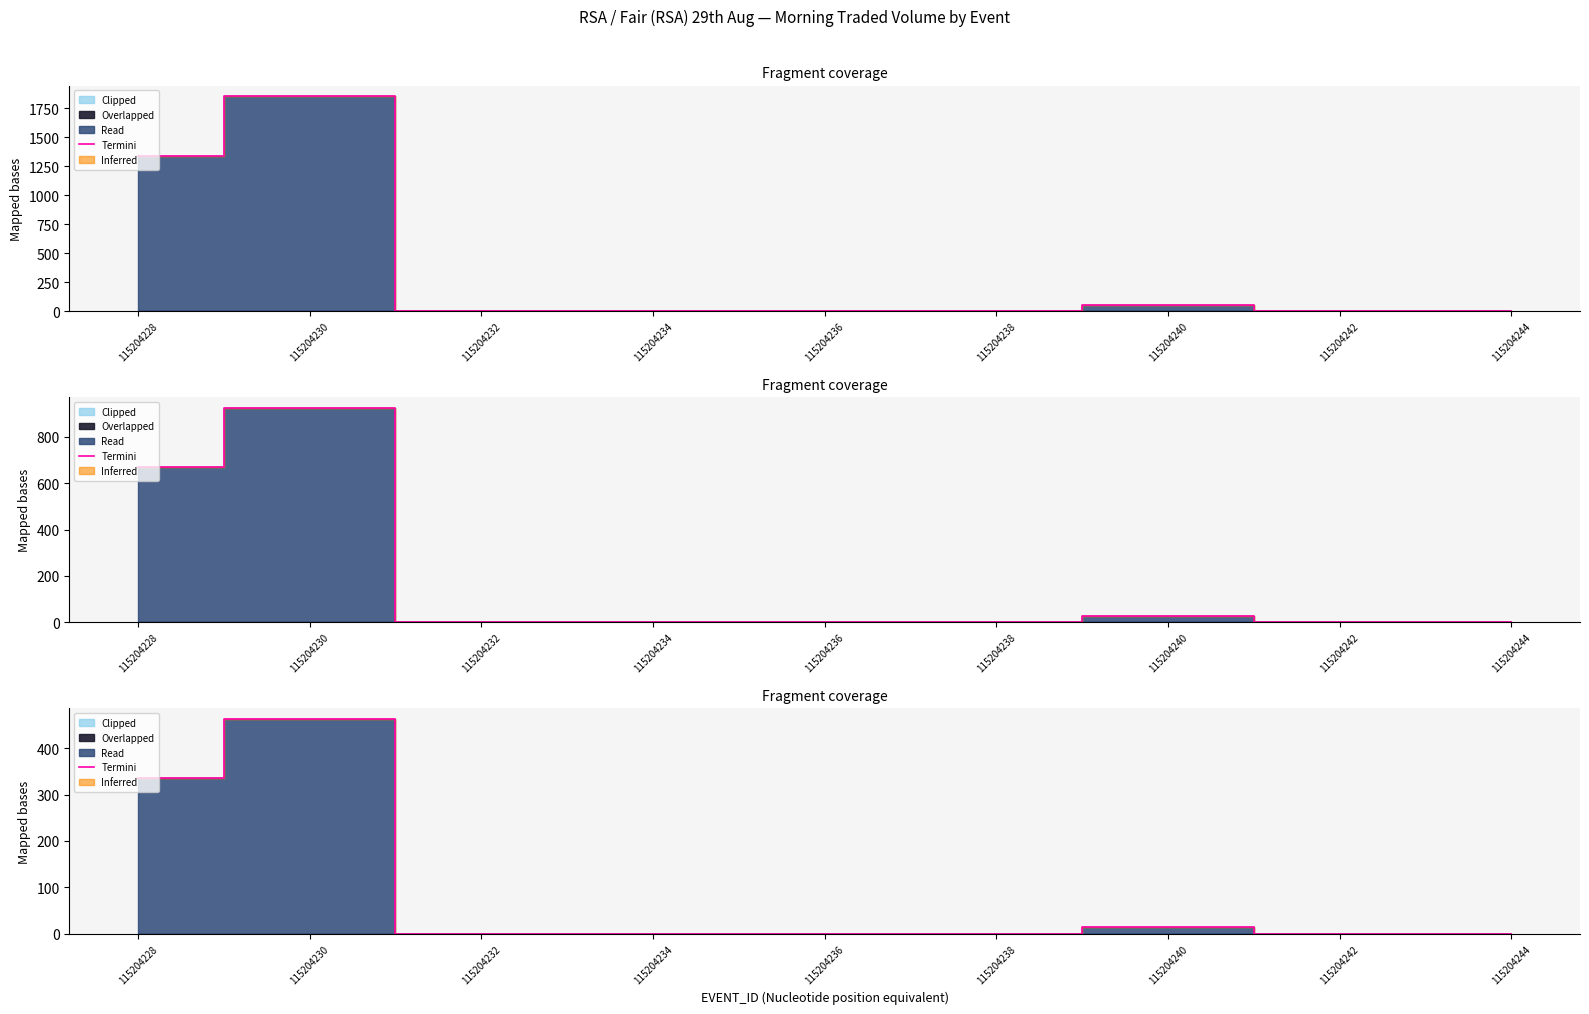

True or false: the data has more than 2 interior local peaks.

False